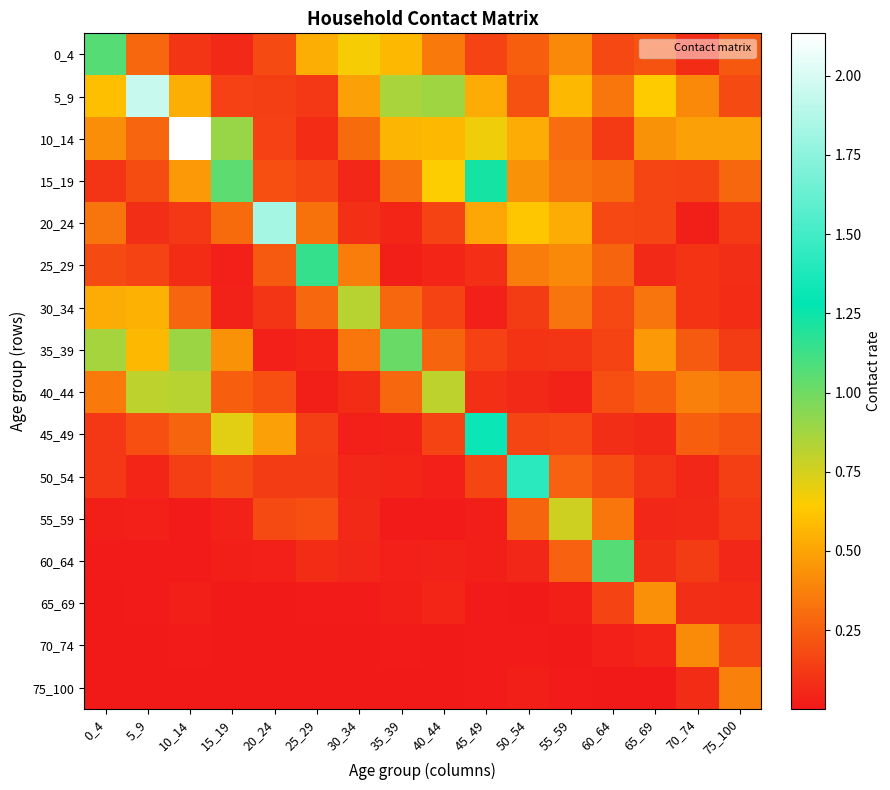

Reading right to left, extract all data points from this chart.

0_4: 75_100=0.2	70_74=0.1	65_69=0.2	60_64=0.2	55_59=0.4	50_54=0.3	45_49=0.2	40_44=0.4	35_39=0.6	30_34=0.7	25_29=0.5	20_24=0.2	15_19=0.1	10_14=0.1	5_9=0.3	0_4=1.1
5_9: 75_100=0.2	70_74=0.4	65_69=0.6	60_64=0.3	55_59=0.6	50_54=0.2	45_49=0.5	40_44=0.9	35_39=0.9	30_34=0.5	25_29=0.1	20_24=0.1	15_19=0.2	10_14=0.5	5_9=1.9	0_4=0.6
10_14: 75_100=0.5	70_74=0.5	65_69=0.4	60_64=0.1	55_59=0.3	50_54=0.5	45_49=0.7	40_44=0.6	35_39=0.6	30_34=0.3	25_29=0.1	20_24=0.2	15_19=0.9	10_14=2.1	5_9=0.3	0_4=0.4
15_19: 75_100=0.3	70_74=0.2	65_69=0.2	60_64=0.3	55_59=0.3	50_54=0.4	45_49=1.2	40_44=0.6	35_39=0.3	30_34=0.1	25_29=0.2	20_24=0.2	15_19=1.1	10_14=0.5	5_9=0.2	0_4=0.1
20_24: 75_100=0.1	70_74=0.0	65_69=0.2	60_64=0.2	55_59=0.5	50_54=0.6	45_49=0.5	40_44=0.2	35_39=0.0	30_34=0.1	25_29=0.3	20_24=1.8	15_19=0.3	10_14=0.1	5_9=0.1	0_4=0.3
25_29: 75_100=0.1	70_74=0.1	65_69=0.1	60_64=0.3	55_59=0.4	50_54=0.4	45_49=0.1	40_44=0.0	35_39=0.0	30_34=0.4	25_29=1.1	20_24=0.2	15_19=0.0	10_14=0.1	5_9=0.2	0_4=0.2
30_34: 75_100=0.1	70_74=0.1	65_69=0.3	60_64=0.2	55_59=0.3	50_54=0.1	45_49=0.0	40_44=0.2	35_39=0.3	30_34=0.8	25_29=0.3	20_24=0.1	15_19=0.0	10_14=0.3	5_9=0.5	0_4=0.5
35_39: 75_100=0.1	70_74=0.2	65_69=0.5	60_64=0.2	55_59=0.1	50_54=0.1	45_49=0.1	40_44=0.3	35_39=1.0	30_34=0.3	25_29=0.0	20_24=0.0	15_19=0.4	10_14=0.9	5_9=0.6	0_4=0.9
40_44: 75_100=0.3	70_74=0.4	65_69=0.3	60_64=0.2	55_59=0.0	50_54=0.1	45_49=0.1	40_44=0.8	35_39=0.3	30_34=0.1	25_29=0.0	20_24=0.2	15_19=0.3	10_14=0.8	5_9=0.8	0_4=0.3
45_49: 75_100=0.2	70_74=0.3	65_69=0.1	60_64=0.1	55_59=0.2	50_54=0.2	45_49=1.3	40_44=0.2	35_39=0.0	30_34=0.0	25_29=0.1	20_24=0.5	15_19=0.7	10_14=0.3	5_9=0.2	0_4=0.1
50_54: 75_100=0.1	70_74=0.1	65_69=0.1	60_64=0.2	55_59=0.3	50_54=1.4	45_49=0.2	40_44=0.0	35_39=0.0	30_34=0.1	25_29=0.1	20_24=0.1	15_19=0.2	10_14=0.1	5_9=0.0	0_4=0.1
55_59: 75_100=0.1	70_74=0.1	65_69=0.1	60_64=0.3	55_59=0.8	50_54=0.3	45_49=0.0	40_44=0.0	35_39=0.0	30_34=0.1	25_29=0.2	20_24=0.2	15_19=0.0	10_14=0.0	5_9=0.0	0_4=0.0
60_64: 75_100=0.1	70_74=0.1	65_69=0.1	60_64=1.1	55_59=0.3	50_54=0.1	45_49=0.0	40_44=0.0	35_39=0.0	30_34=0.1	25_29=0.1	20_24=0.0	15_19=0.0	10_14=0.0	5_9=0.0	0_4=0.0
65_69: 75_100=0.1	70_74=0.1	65_69=0.4	60_64=0.2	55_59=0.0	50_54=0.0	45_49=0.0	40_44=0.0	35_39=0.0	30_34=0.0	25_29=0.0	20_24=0.0	15_19=0.0	10_14=0.0	5_9=0.0	0_4=0.0
70_74: 75_100=0.2	70_74=0.4	65_69=0.1	60_64=0.0	55_59=0.0	50_54=0.0	45_49=0.0	40_44=0.0	35_39=0.0	30_34=0.0	25_29=0.0	20_24=0.0	15_19=0.0	10_14=0.0	5_9=0.0	0_4=0.0
75_100: 75_100=0.4	70_74=0.1	65_69=0.0	60_64=0.0	55_59=0.0	50_54=0.0	45_49=0.0	40_44=0.0	35_39=0.0	30_34=0.0	25_29=0.0	20_24=0.0	15_19=0.0	10_14=0.0	5_9=0.0	0_4=0.0